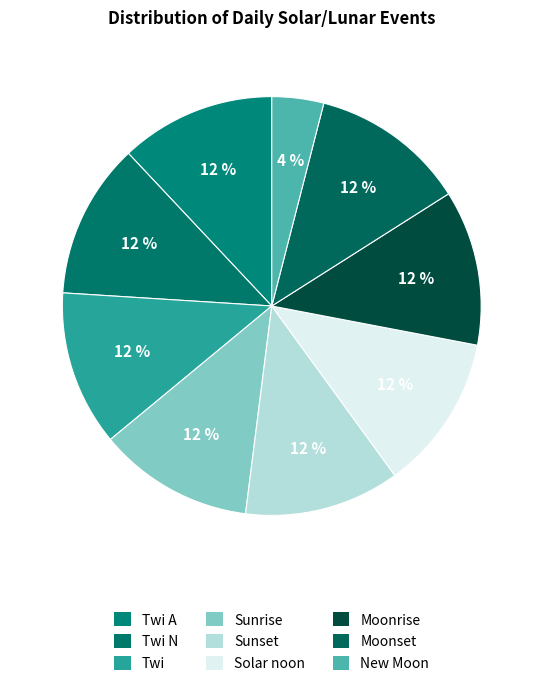

What is the largest slice in the pie chart?

Twi A